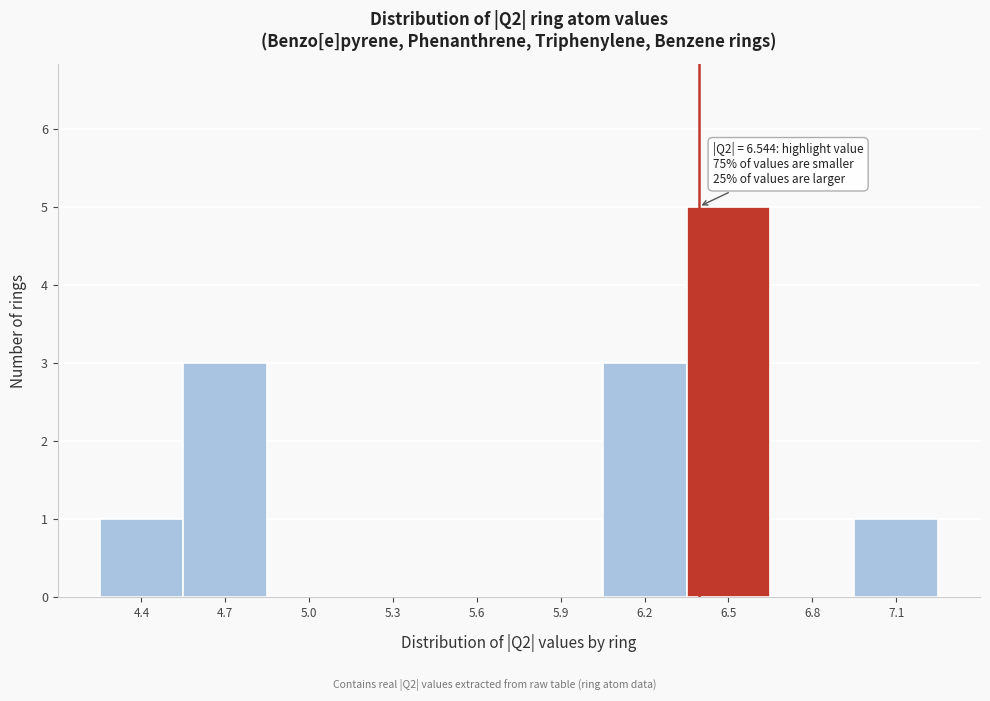

Reading right to left, extract all data points from this chart.

7.1=1	6.8=0	6.5=5	6.2=3	5.9=0	5.6=0	5.3=0	5.0=0	4.7=3	4.4=1